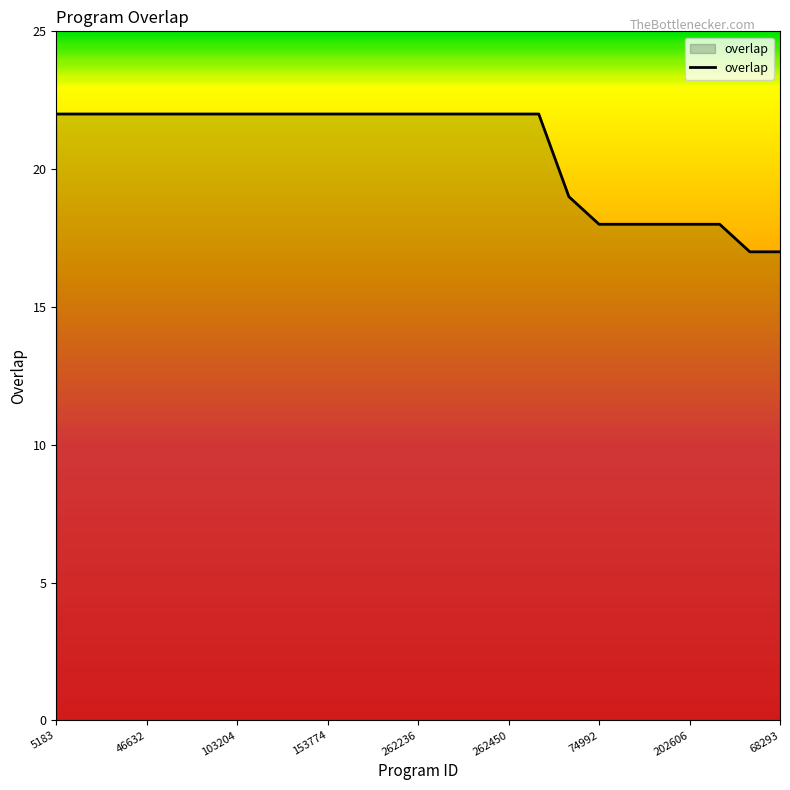

What is the difference between the maximum and minimum values?

5